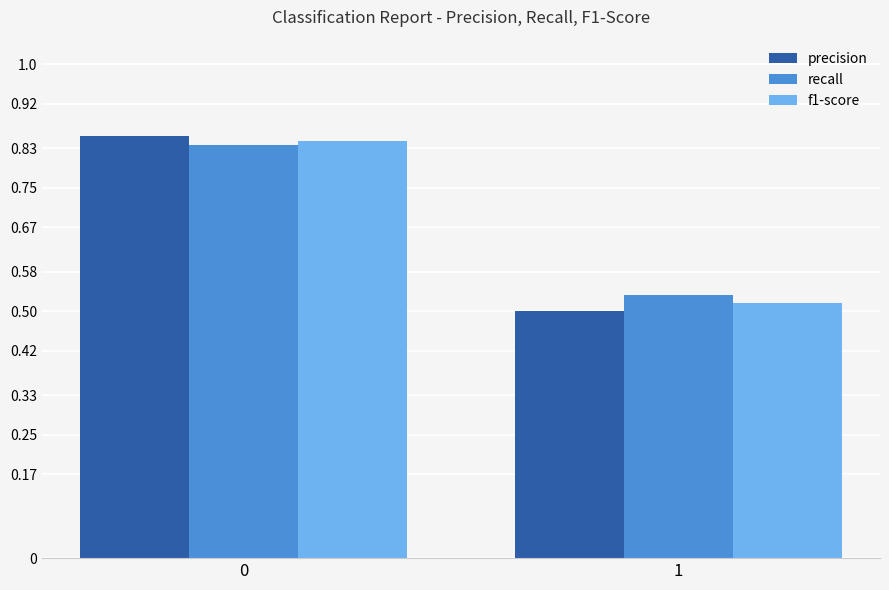

Count the f1-score values in the range 0 to 1.

2